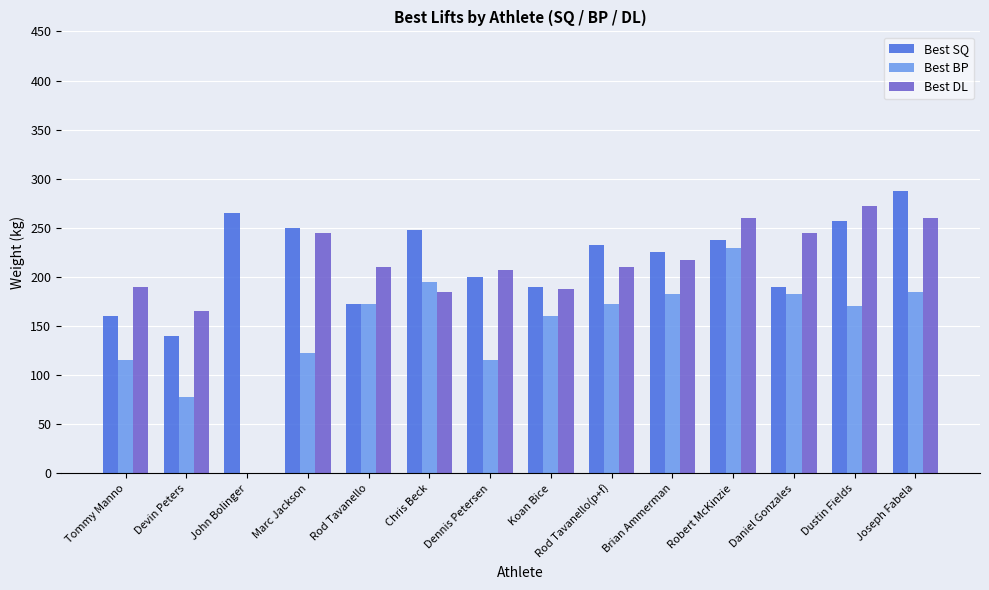

What is the approximate value of Best SQ at Koan Bice?

190.0